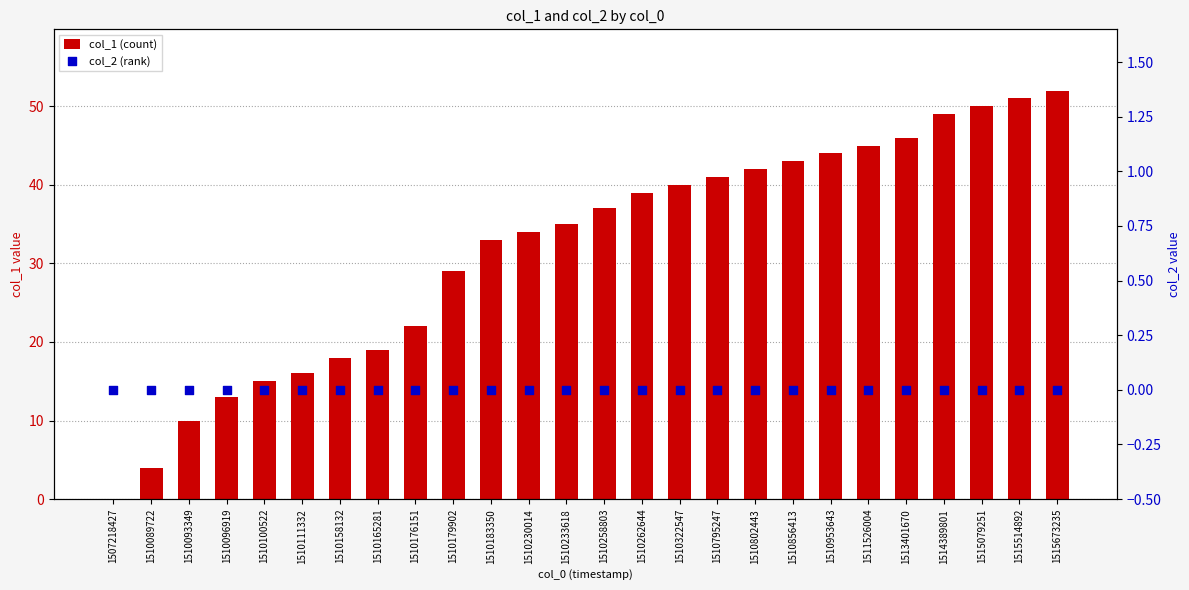

At which category is the sum across all series the highest?

1515673235